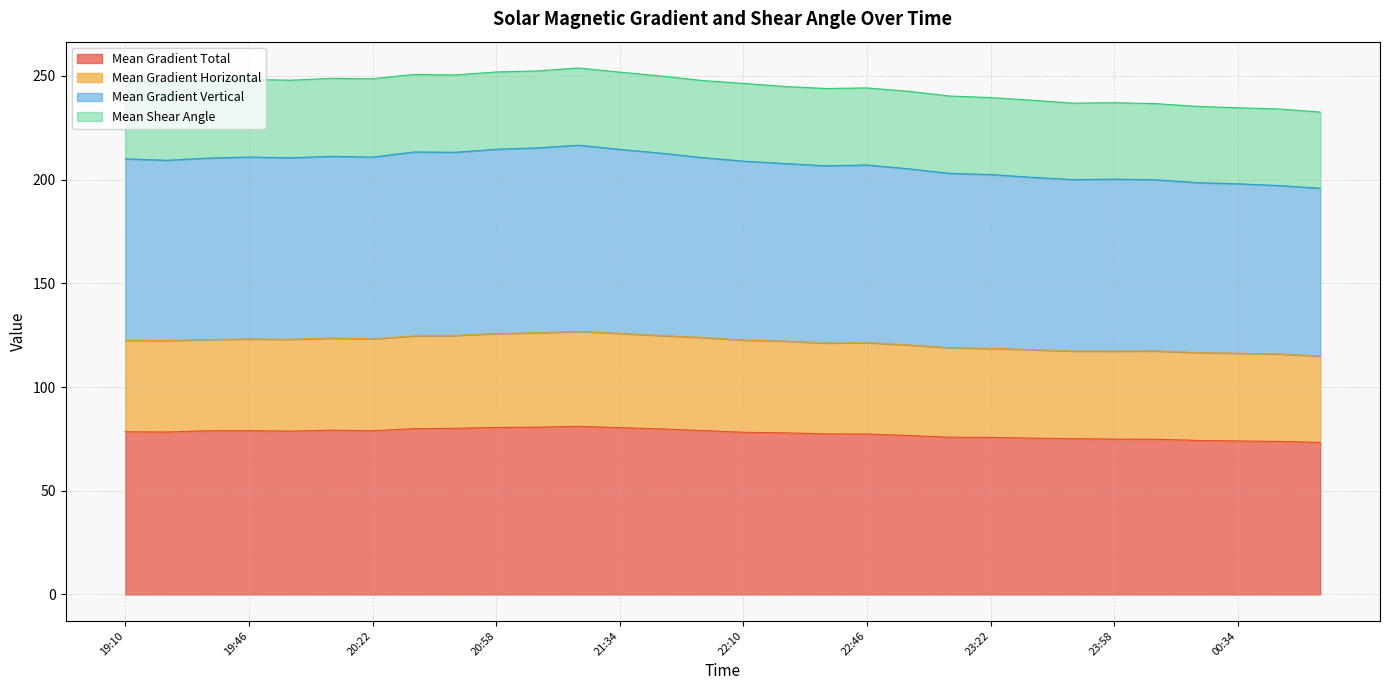

Where is the first local minimum for Mean Gradient Horizontal?

19:22